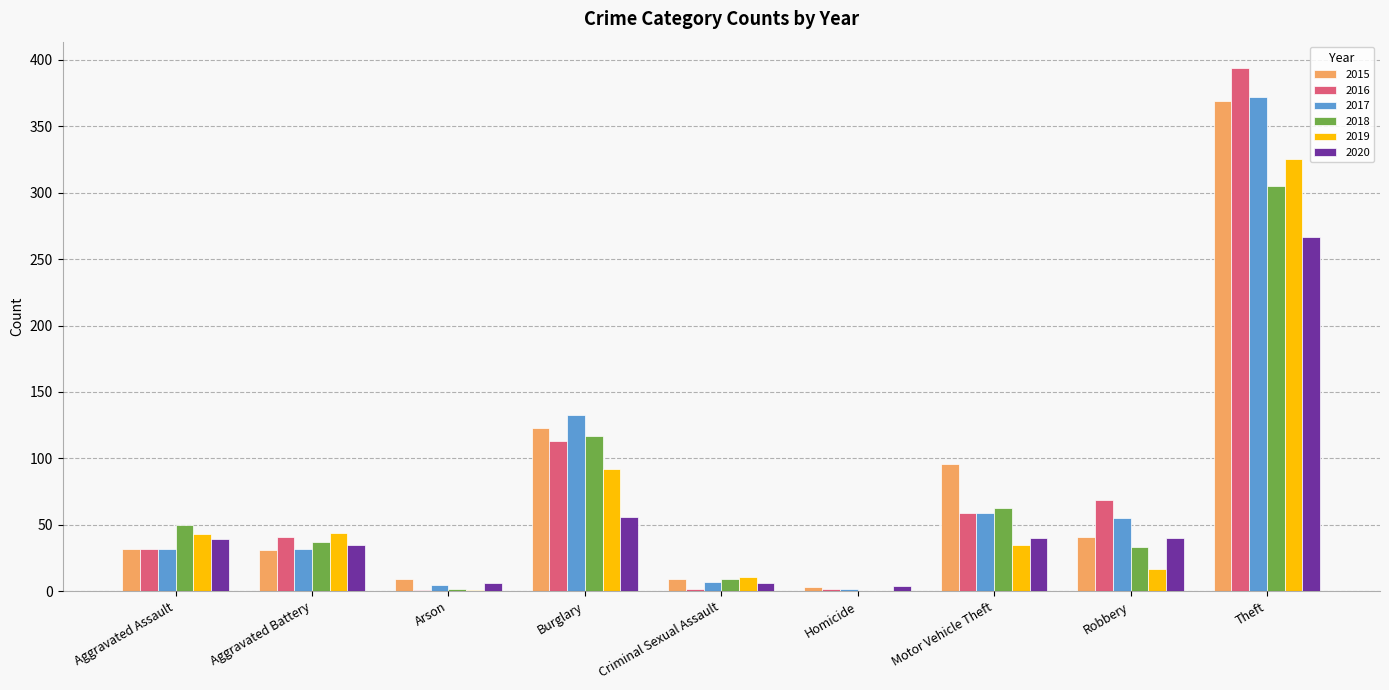

What value does the 2016 series have at Robbery?

69